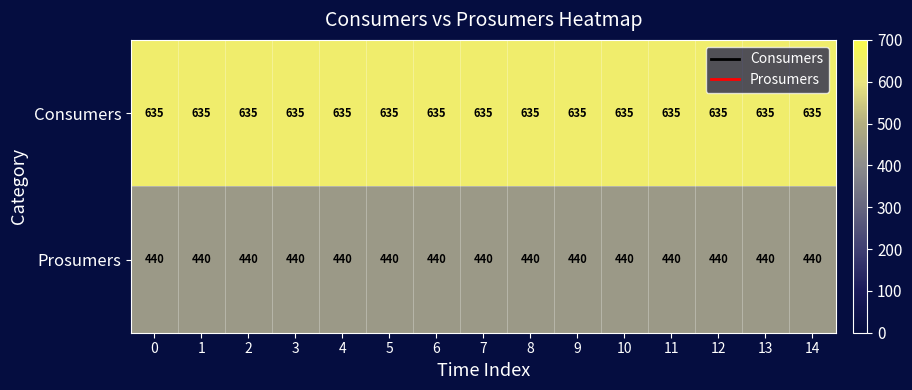

What is the difference between the highest and lowest values at 11?

195